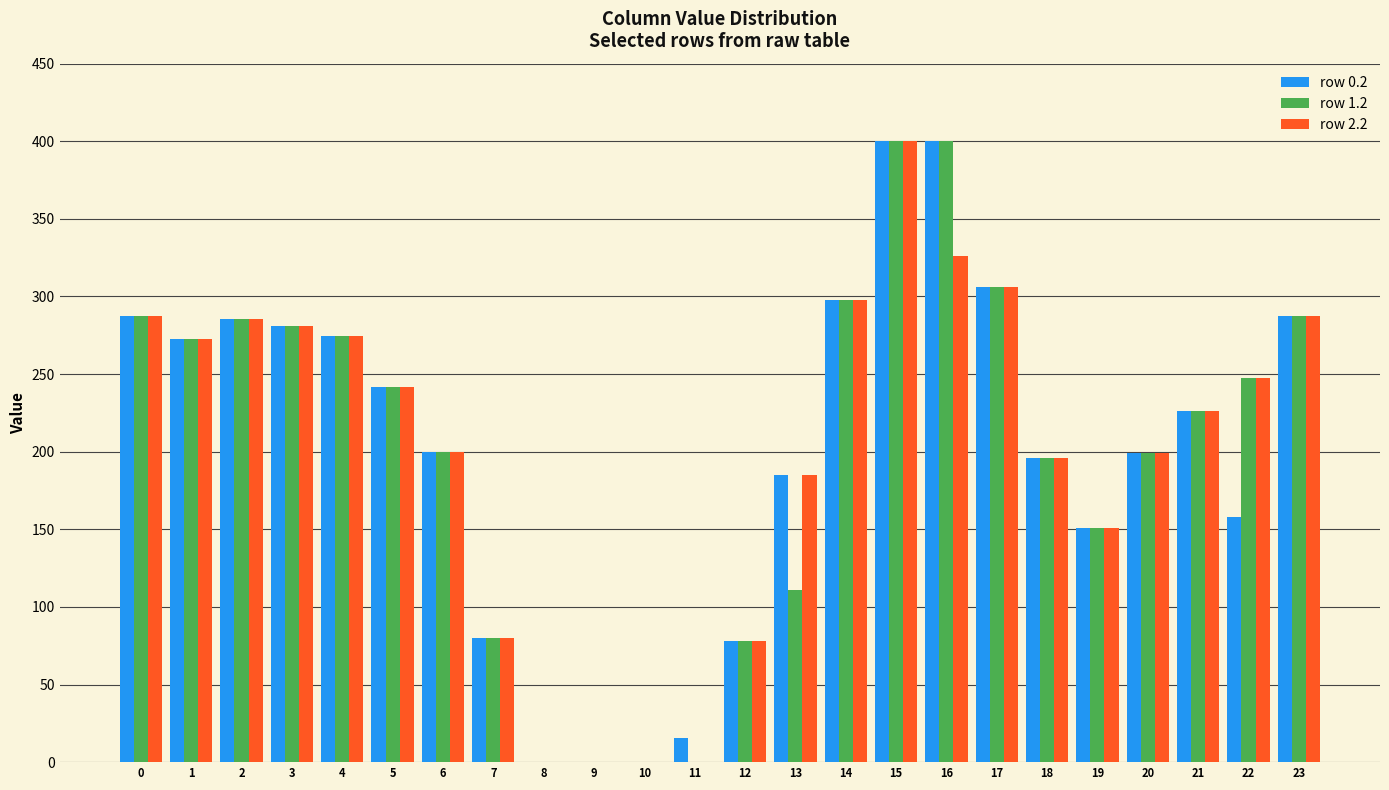

Is it true that row 0.2 equals 51.5 at 12?

False